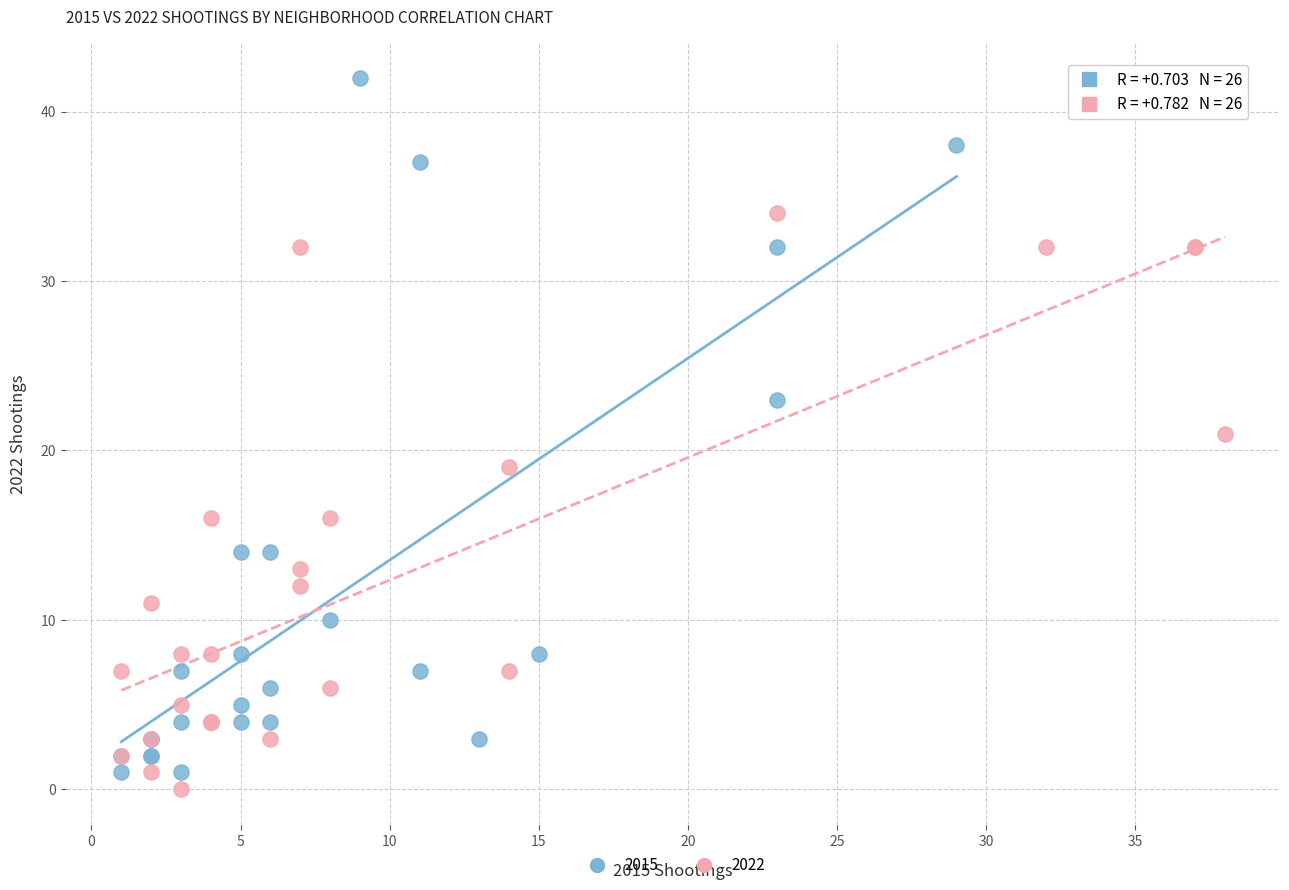

What are all the series names shown in the legend?

2015, 2022